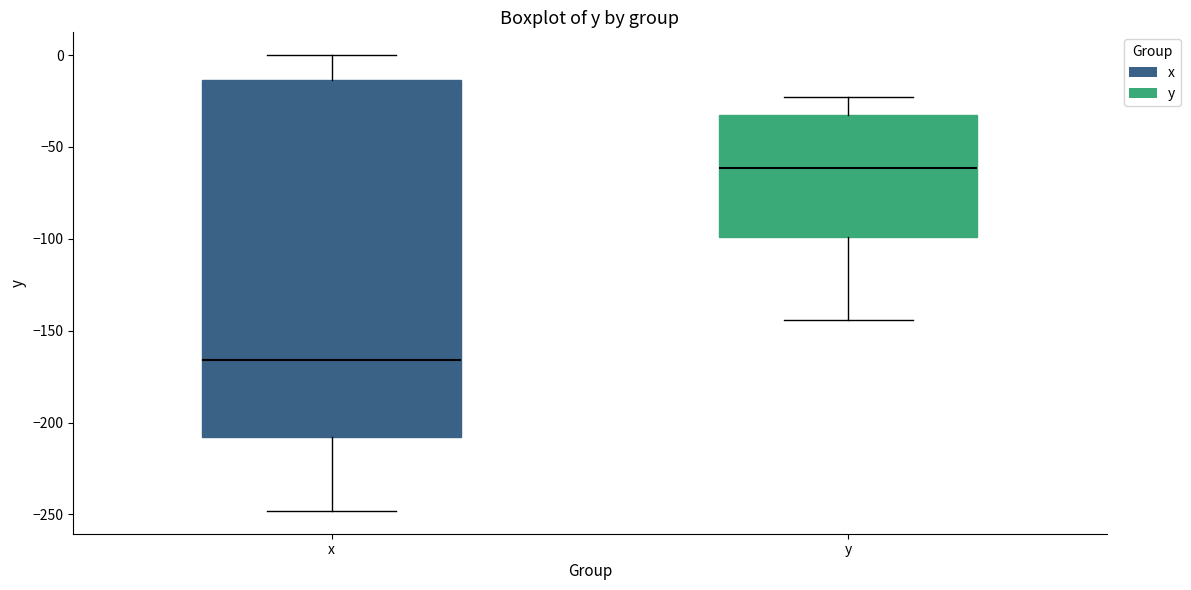

Where is the upper edge of the box for x on the y-axis? The values are not printed on the chart, so give them approximately, as read against the axis.

-15